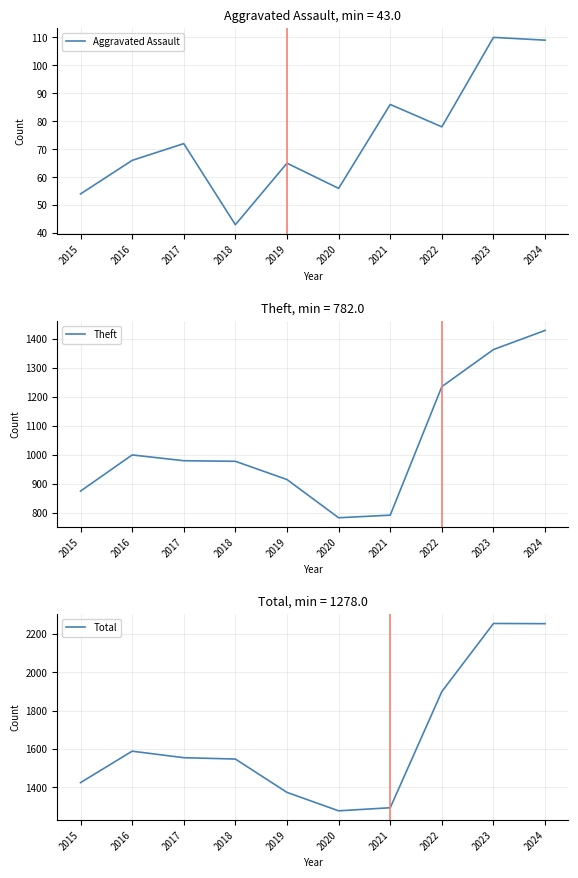

What is the approximate value of Theft at 2018, to the nearest 100?

1000